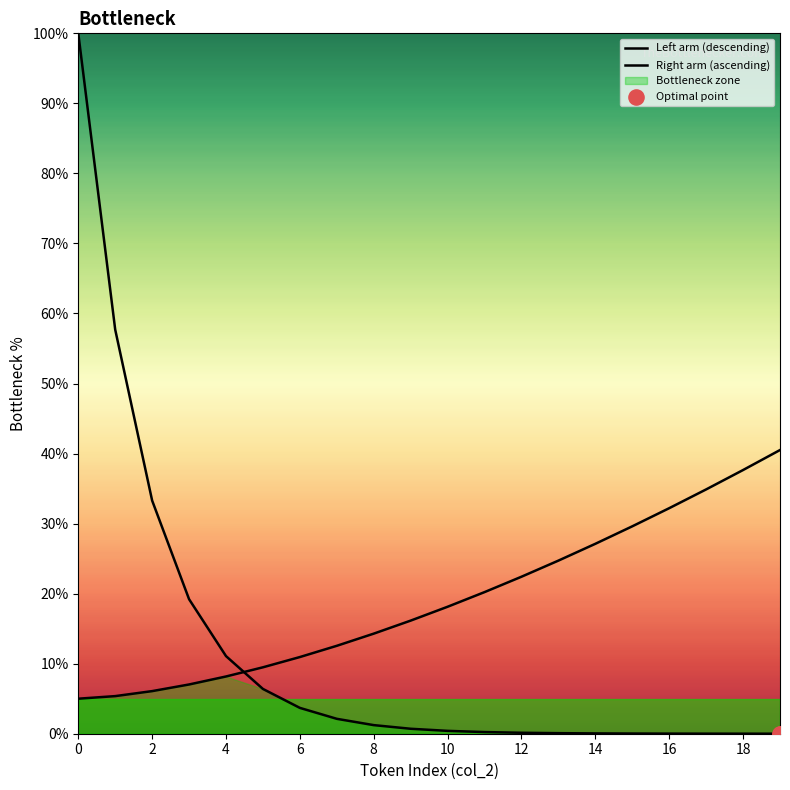

What is the change in value from 9 to 14?

+11.0